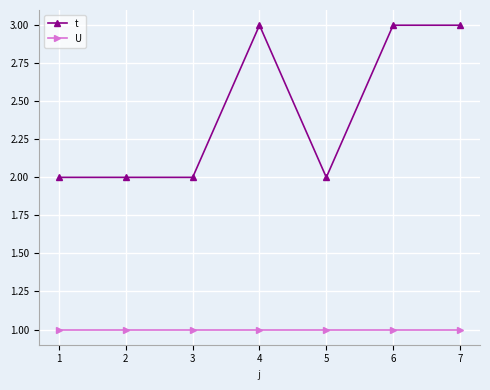

What is the difference between the maximum and minimum values in the t series?

1